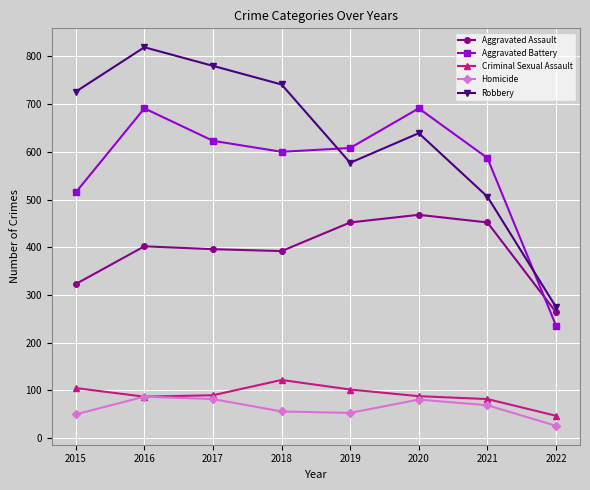

What is the approximate value of Aggravated Assault at 2020, to the nearest 50?

450